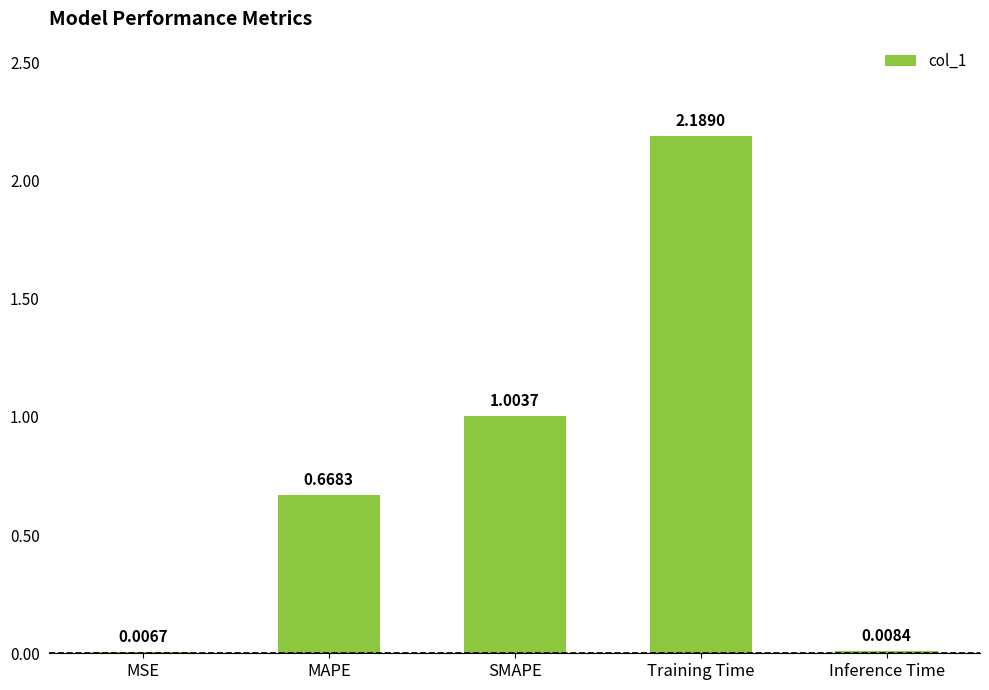

What is the sum of all values?

3.9